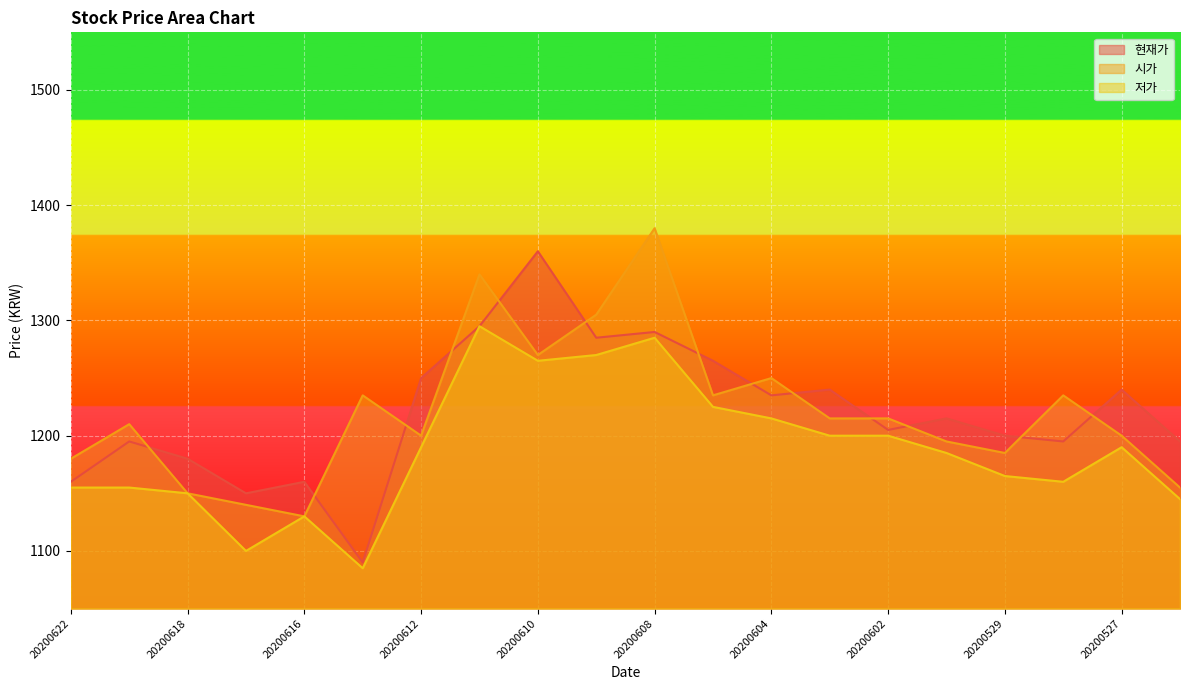

Which has a higher value, 20200609 or 20200527?

20200609